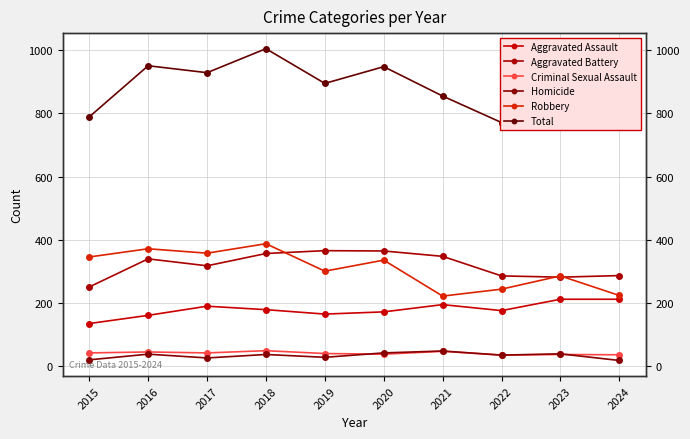

At how many categories does at least one series exceed 595?

10